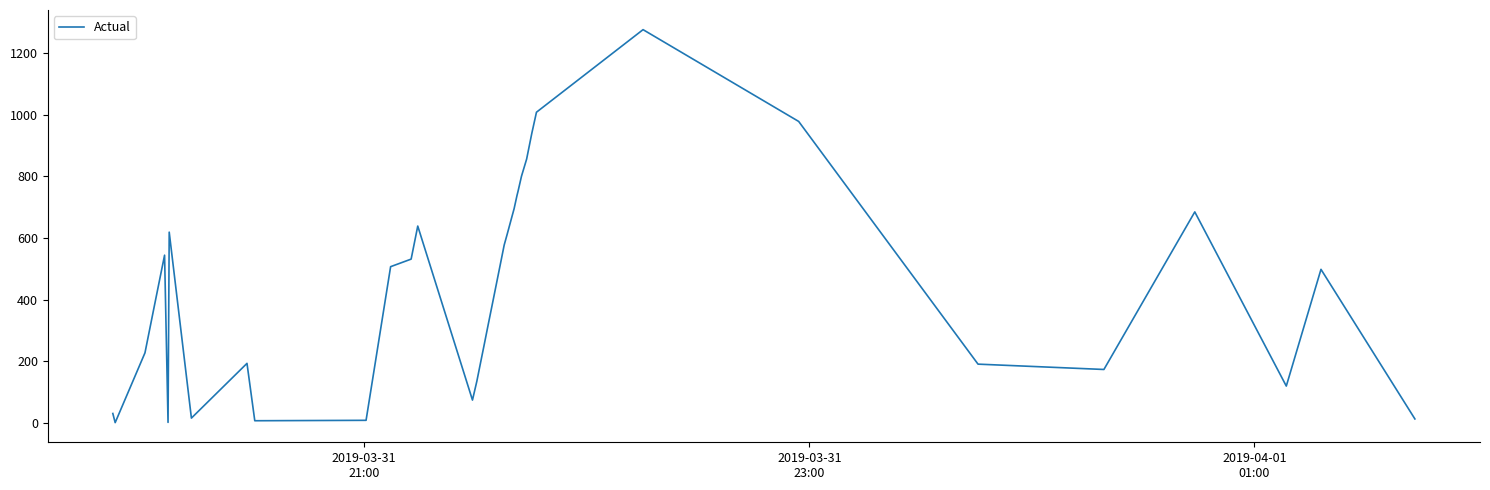

What is the maximum value shown in the chart?

1276.3